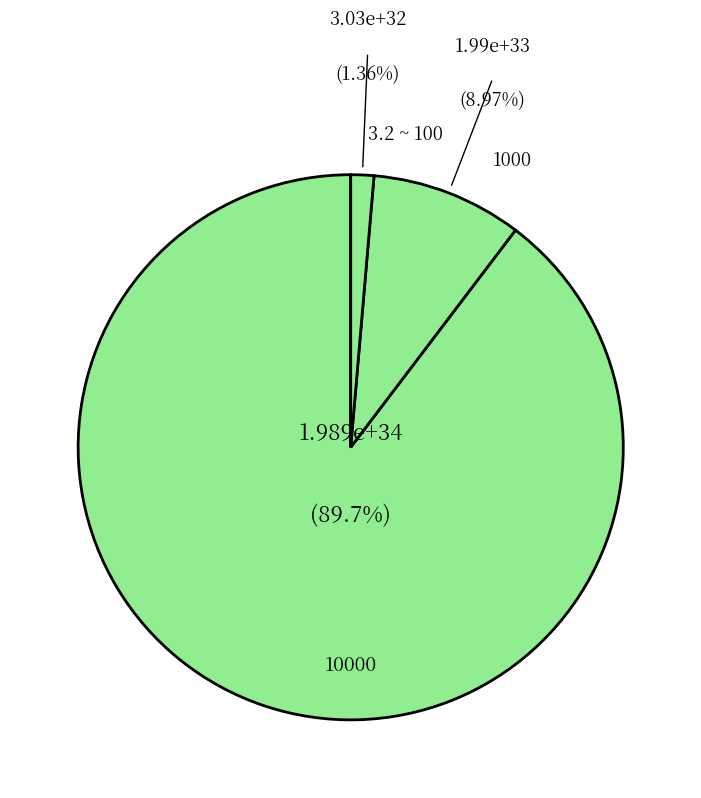

What percentage is the 10000 slice, to the nearest percent?

90%